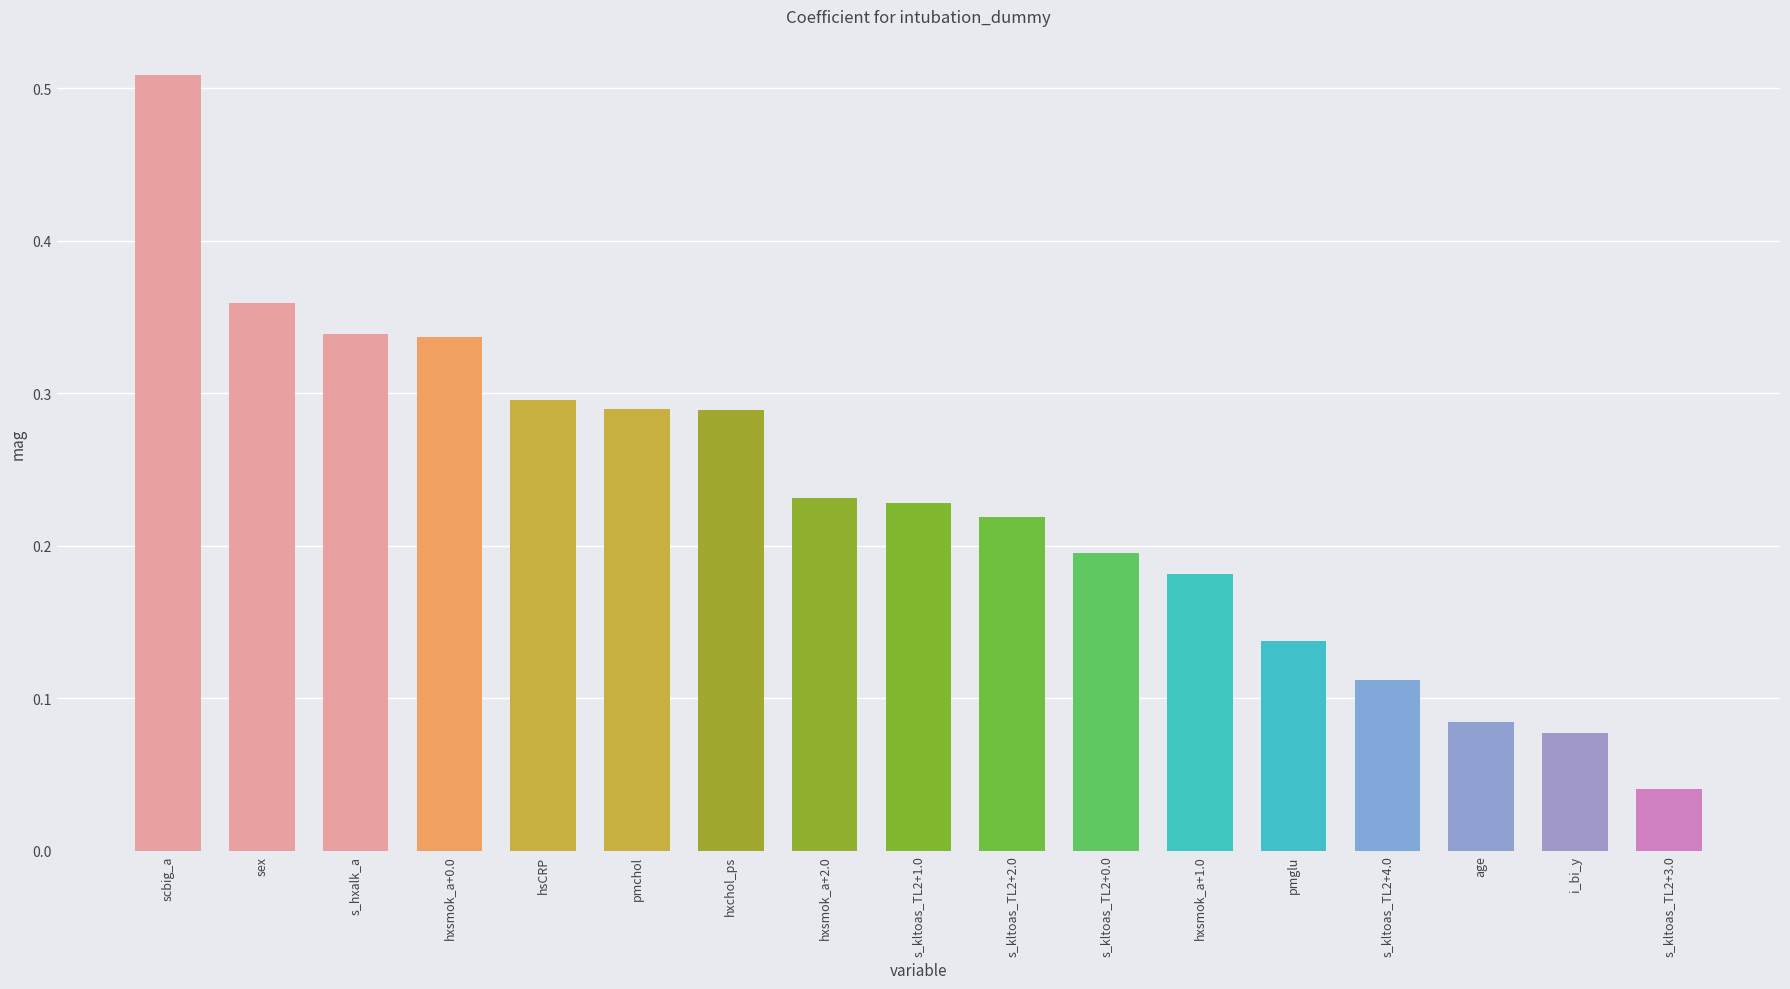

What position from the left is s_kltoas_TL2+4.0?

14